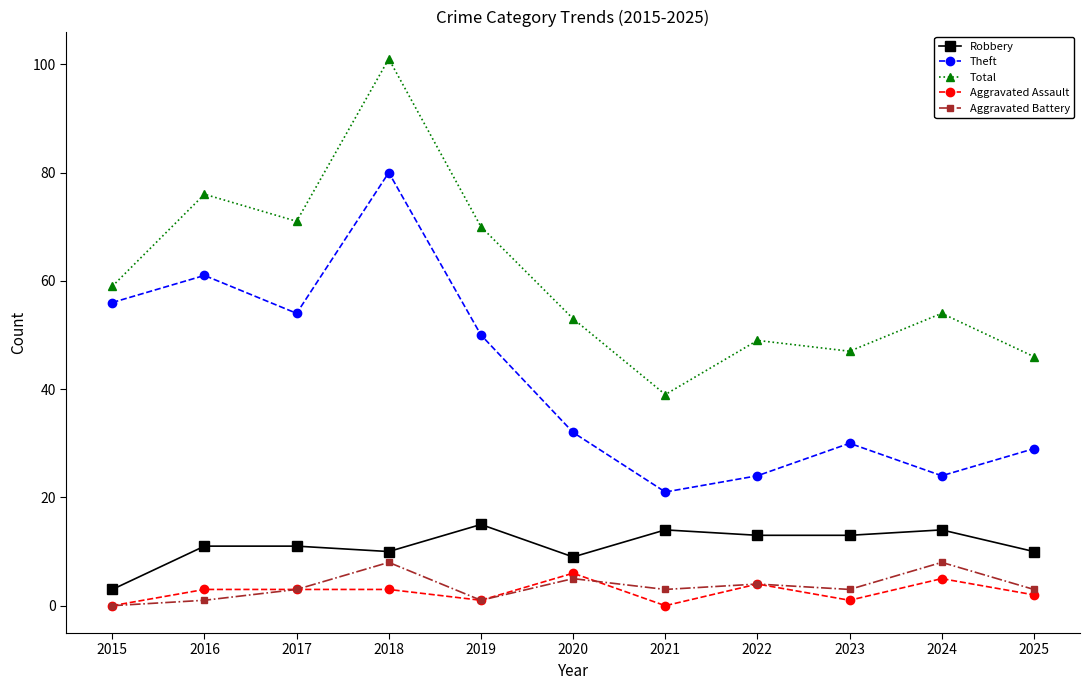

At which category does Total reach its first local valley?

2017